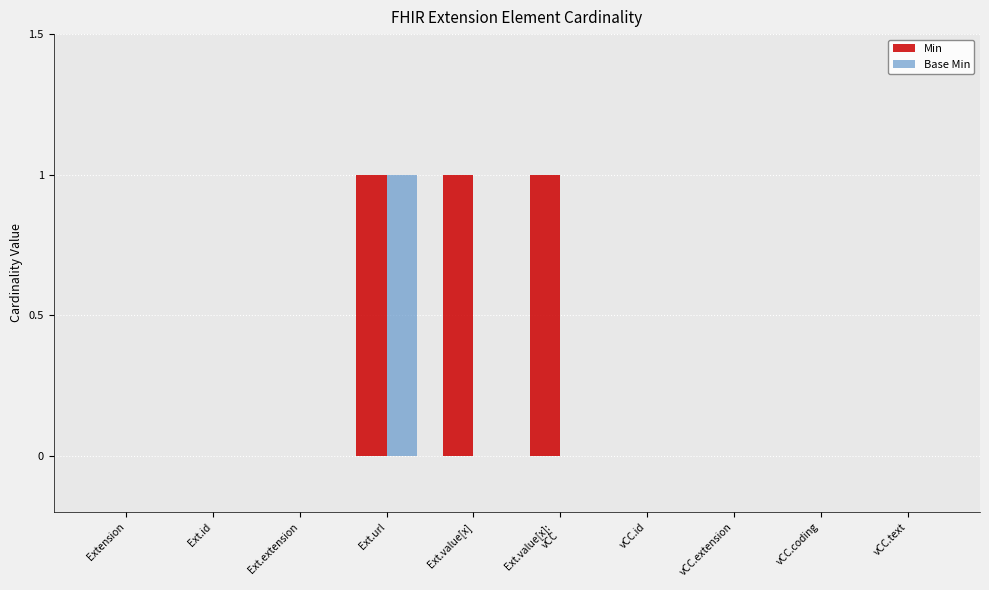

Which series has the largest total across all categories?

Min